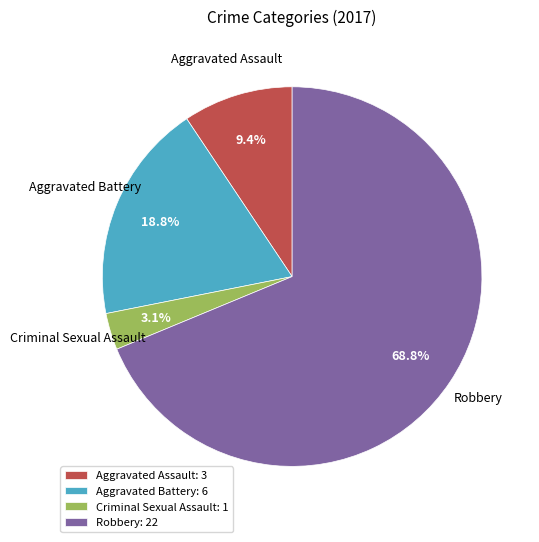

To the nearest percent, what portion does Aggravated Assault represent?

9%